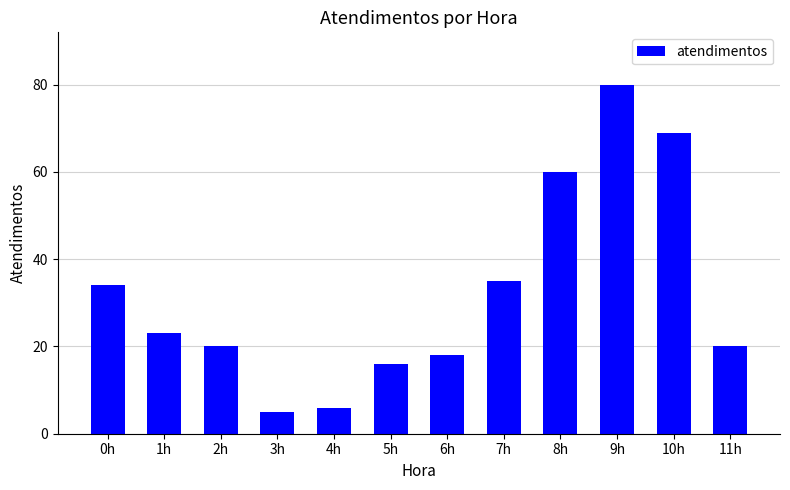

What is the sum of the values at 9h and 10h?

149